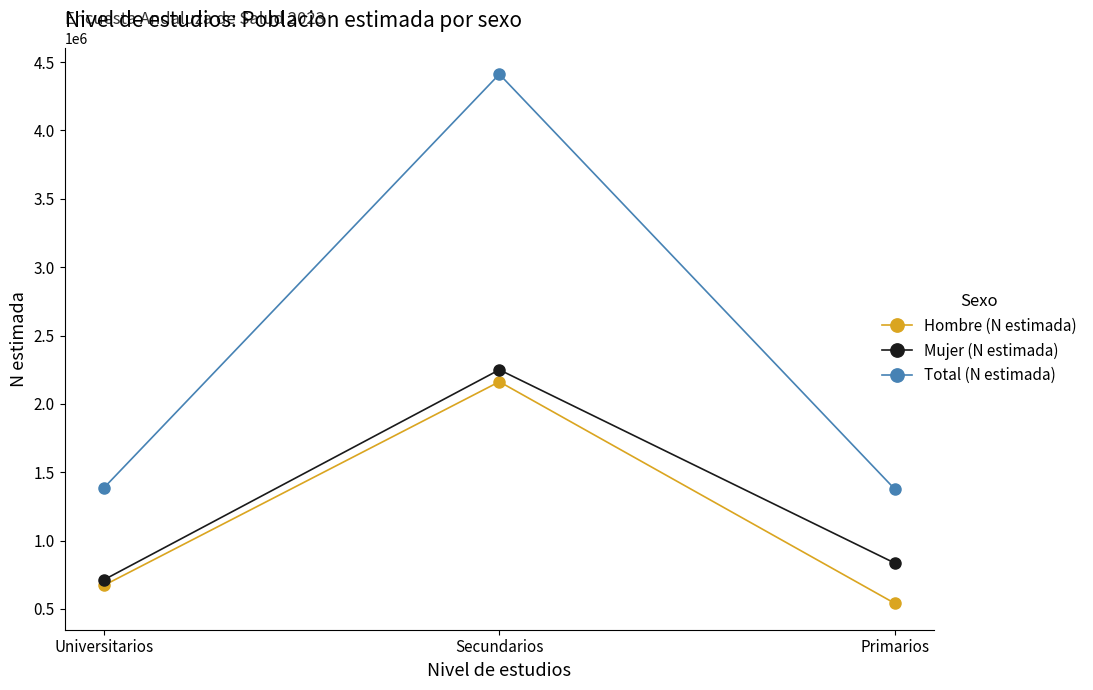

Between Universitarios and Secundarios, which series saw the biggest shift?

Total (N estimada)